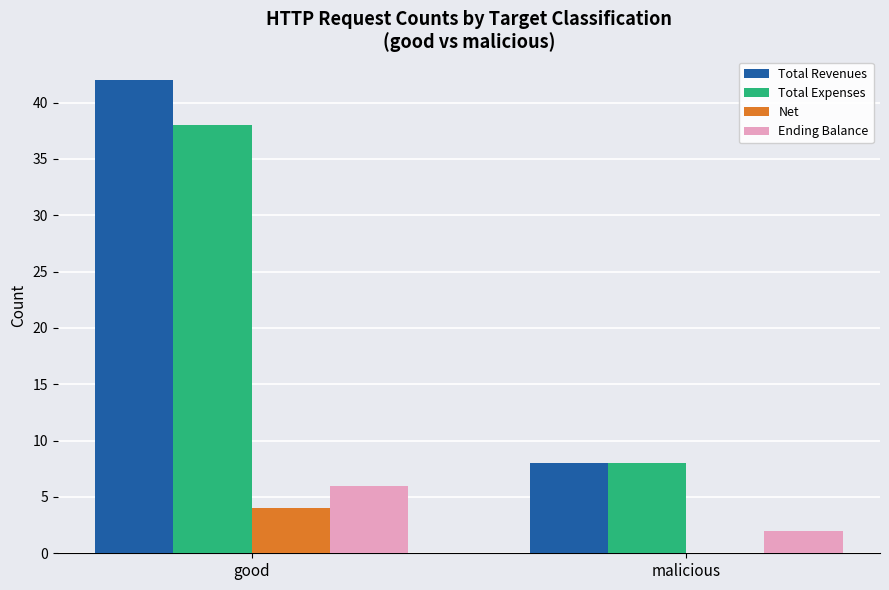

Is it true that Total Expenses equals 38 at good?

True